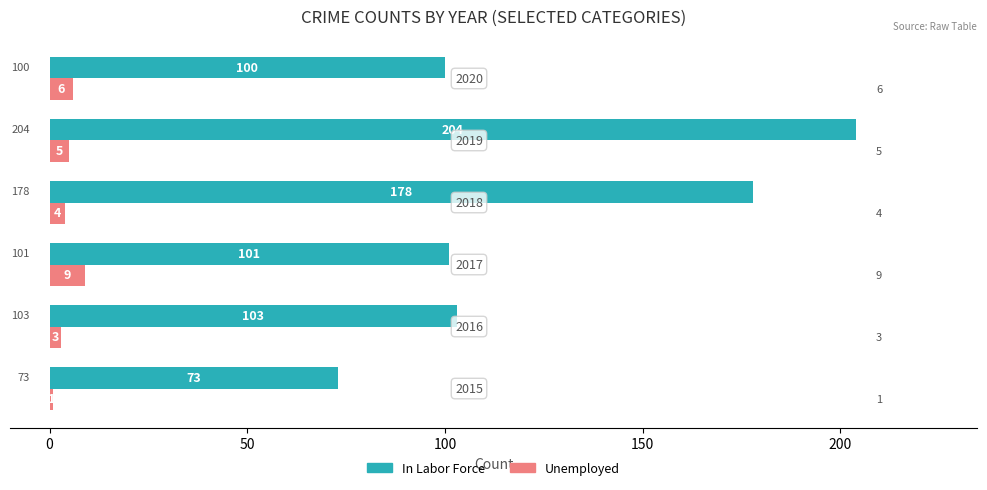

What is the average value of the Unemployed series?

5